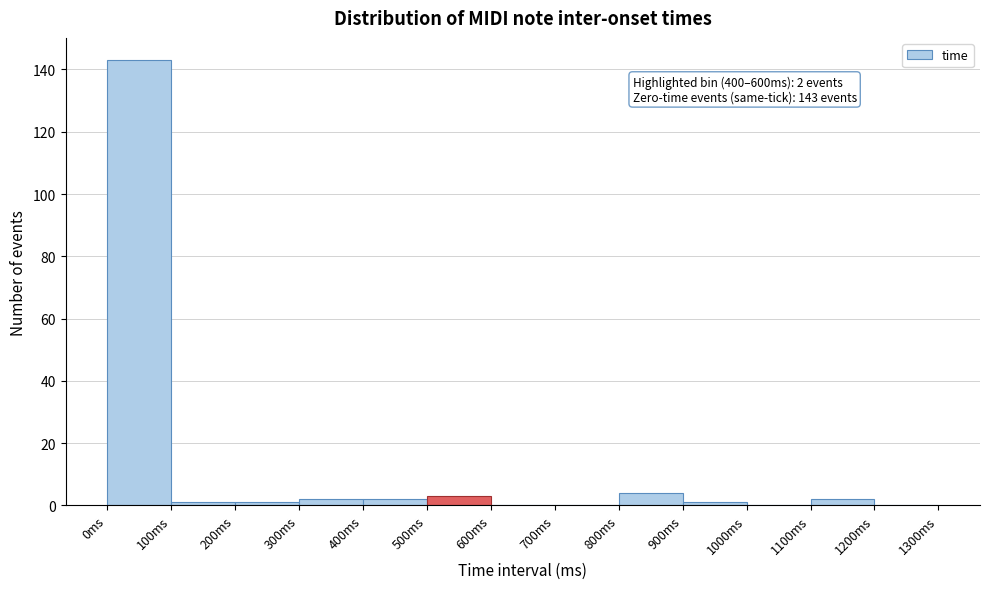

Over which range of the x-axis is the bar tallest?

0 to 100